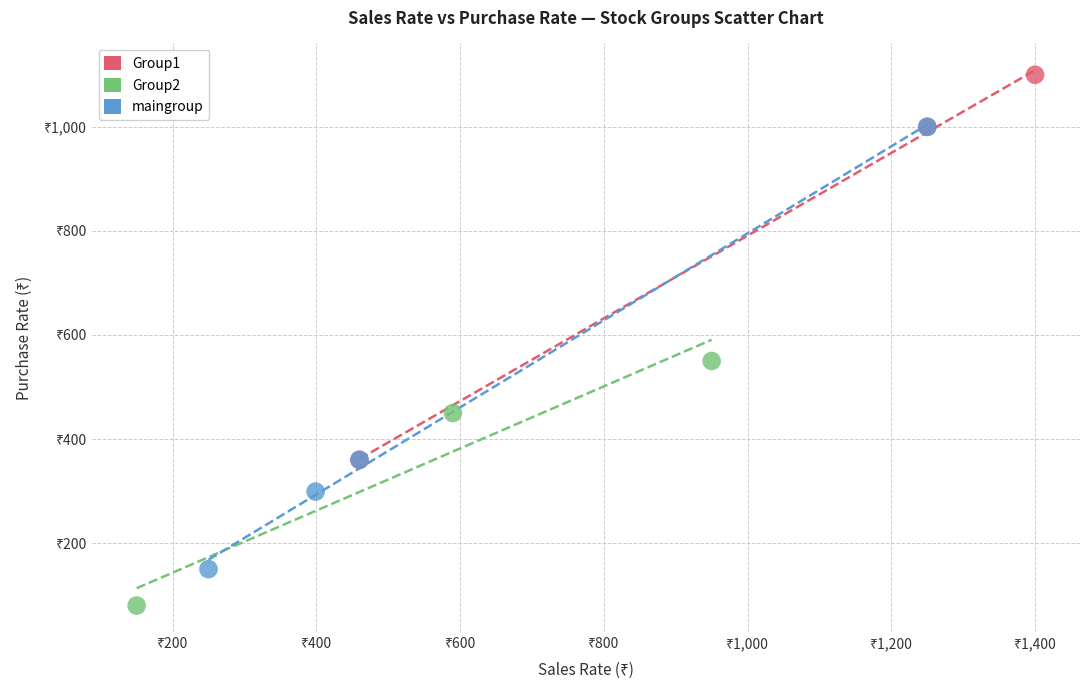

What are all the series names shown in the legend?

Group1, Group2, maingroup